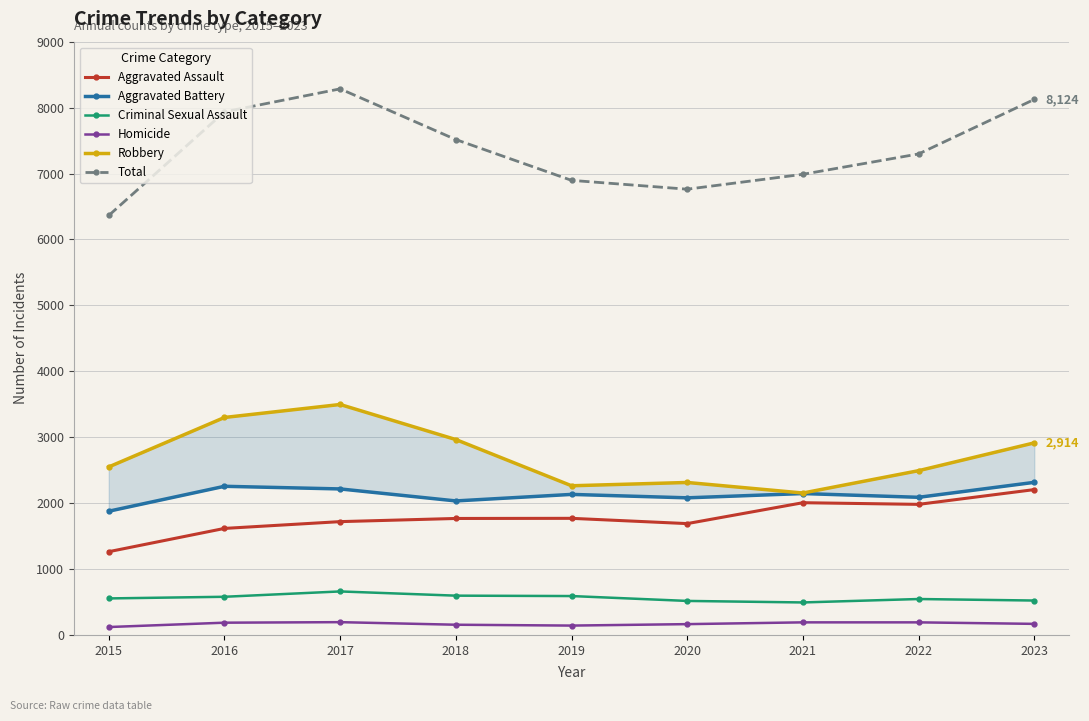

What is the difference between the Aggravated Battery values at 2021 and 2015?

268